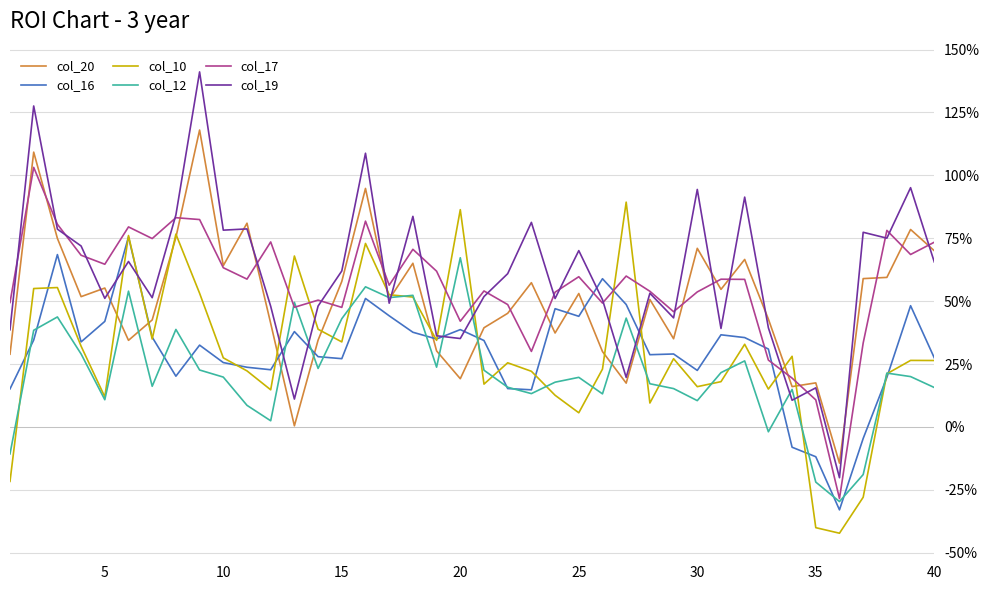

How many interior local peaks does the col_17 series have?

12